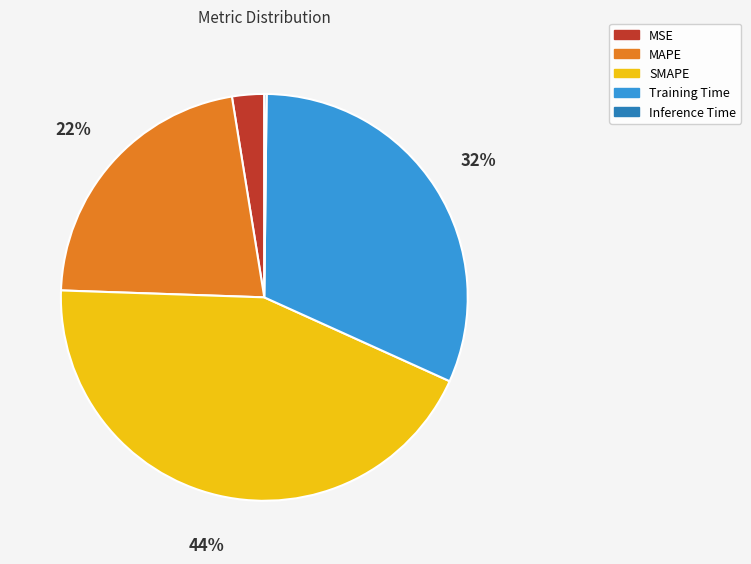

Is there any slice that represents more than half of the pie?

No